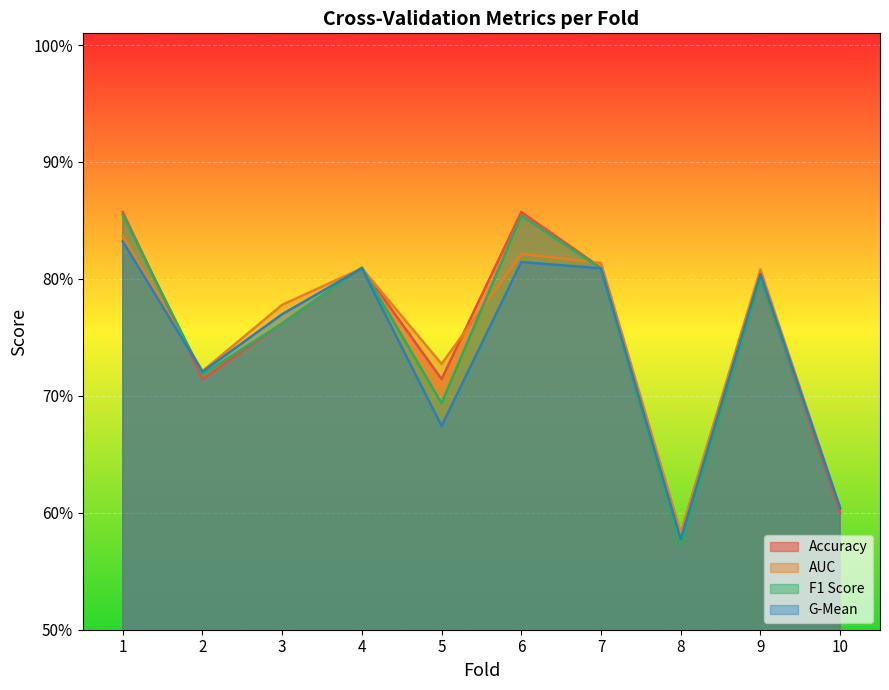

Reading left to right, extract all data points from this chart.

accuracy: 0.9	0.7	0.8	0.8	0.7	0.9	0.8	0.6	0.8	0.6
auc: 0.8	0.7	0.8	0.8	0.7	0.8	0.8	0.6	0.8	0.6
f1_score: 0.9	0.7	0.8	0.8	0.7	0.9	0.8	0.6	0.8	0.6
g_mean: 0.8	0.7	0.8	0.8	0.7	0.8	0.8	0.6	0.8	0.6